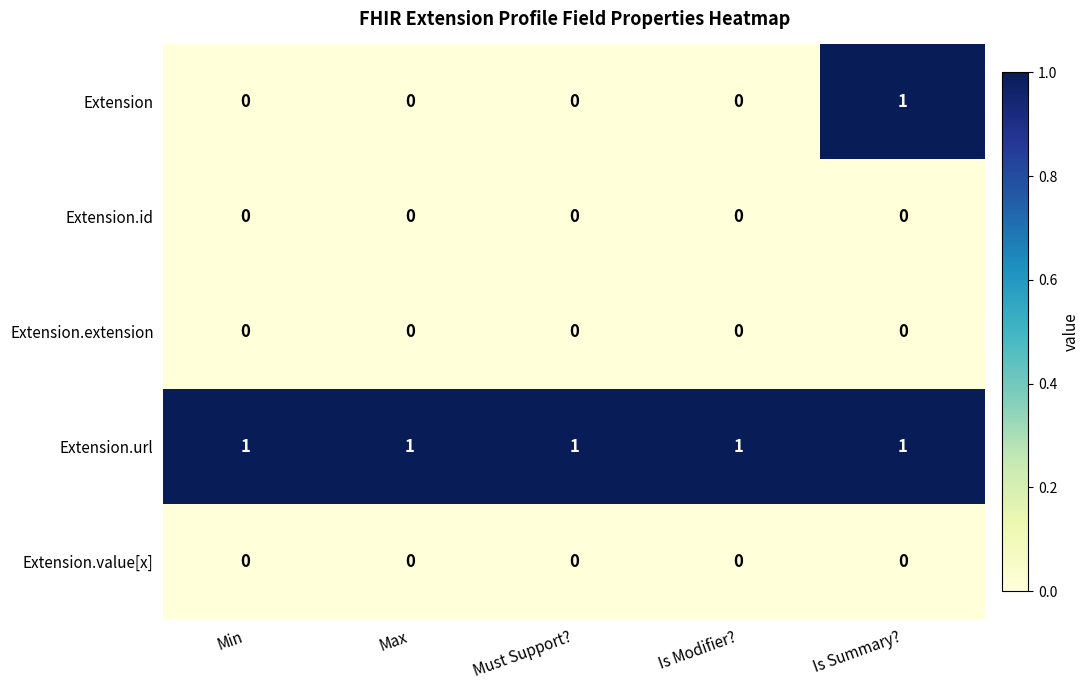

Which series has the widest spread of values?

Extension